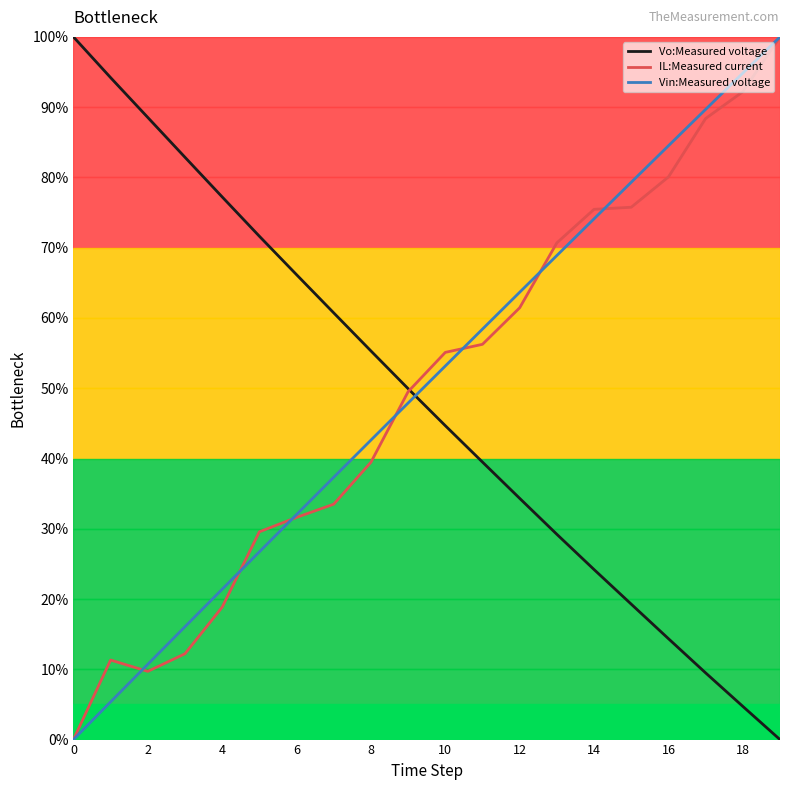

How many intersections are there between Vo:Measured voltage and Vin:Measured voltage?

1